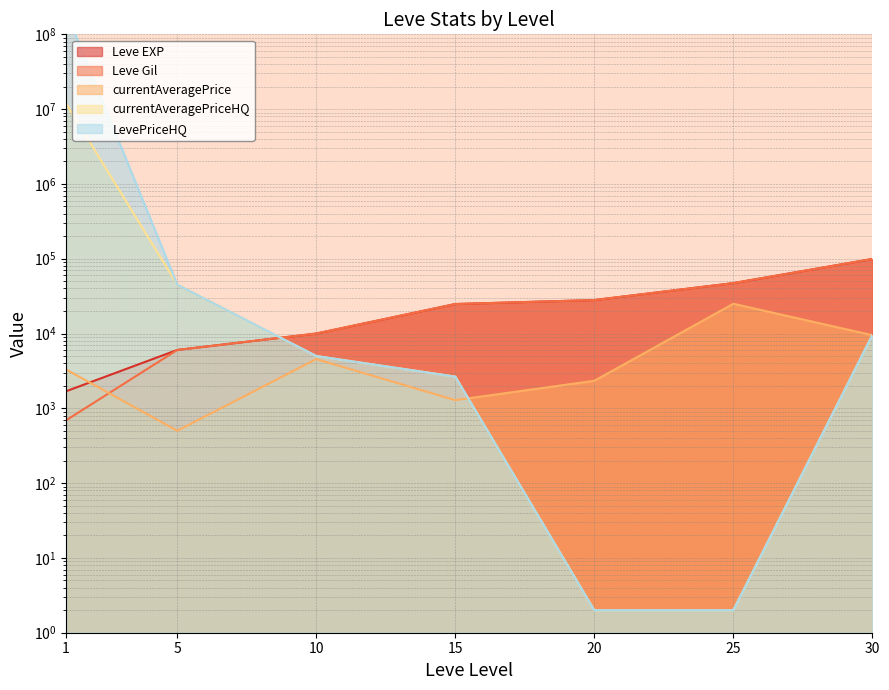

List the series in order of their peak value, highest first.

LevePriceHQ, currentAveragePriceHQ, Leve EXP, Leve Gil, currentAveragePrice